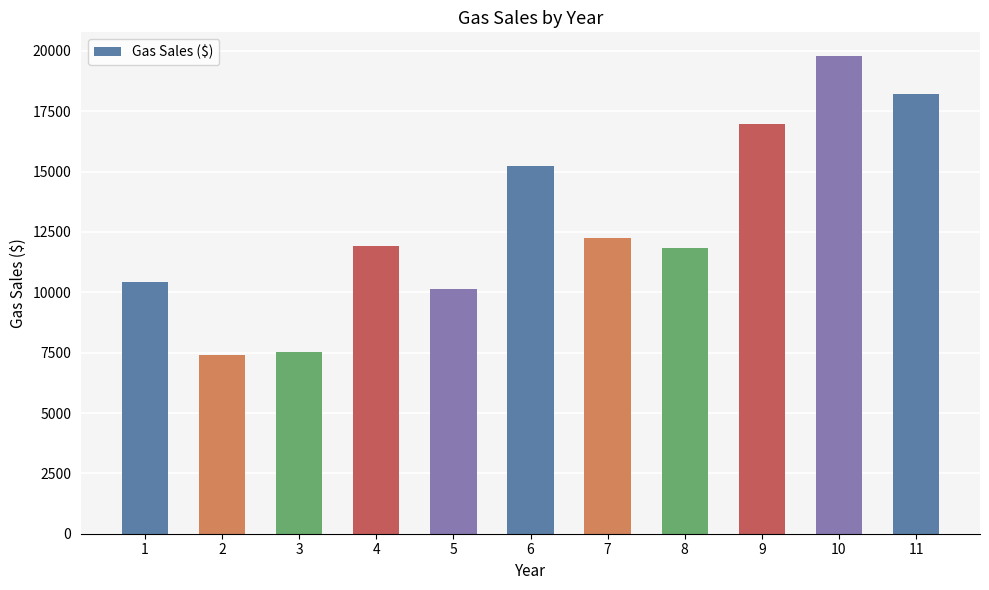

What is the change in value from 3 to 7?

+4717